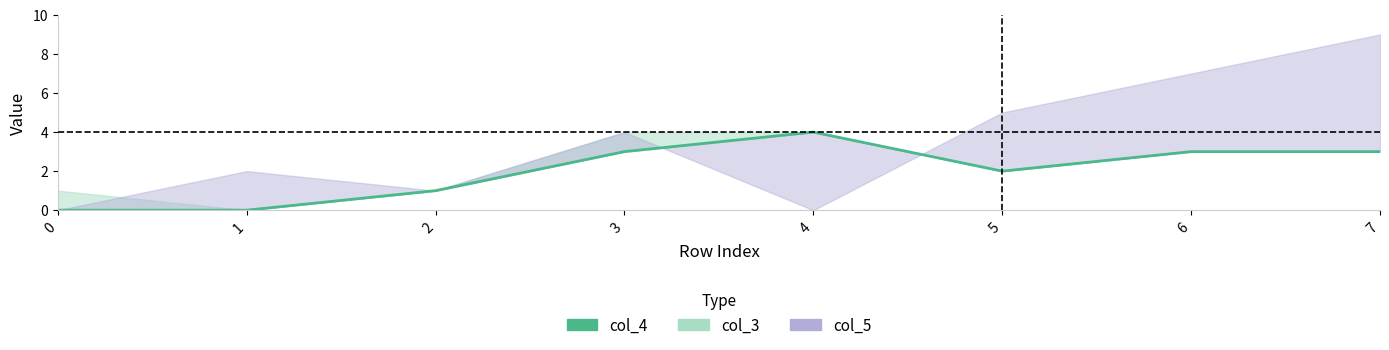

Rank the categories by value from highest to lowest.

4, 3, 6, 7, 5, 2, 0, 1